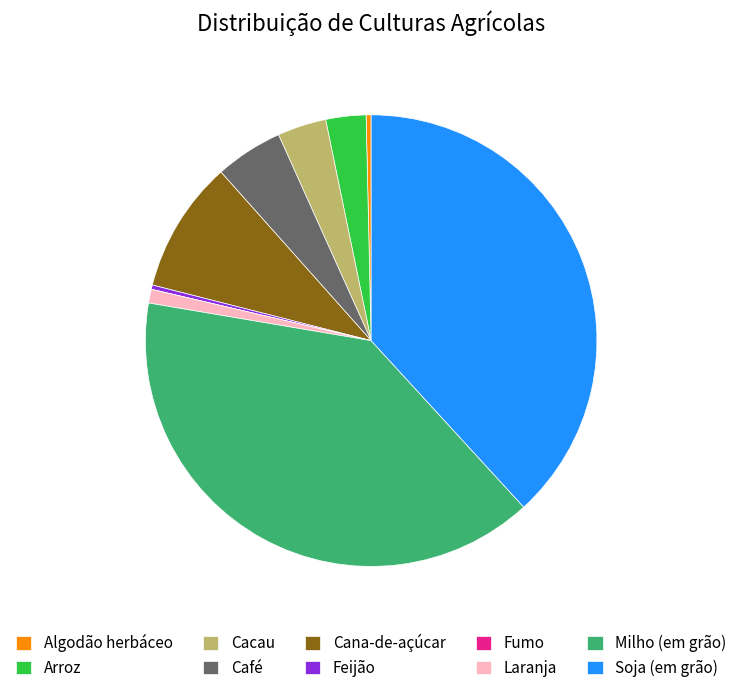

Is it true that Algodão herbáceo is 0% of the pie?

True